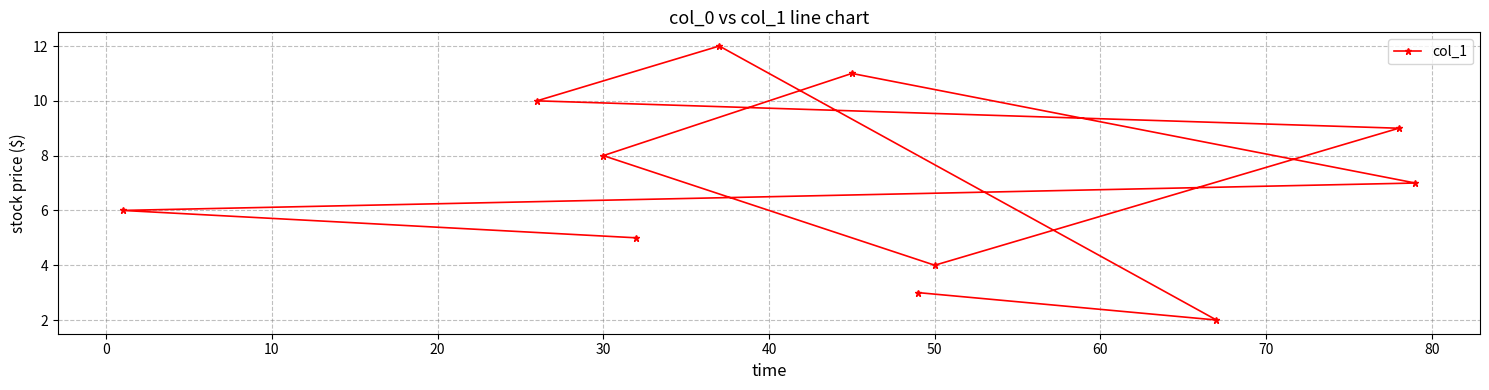

True or false: the data shows 8.0 at 30.

True